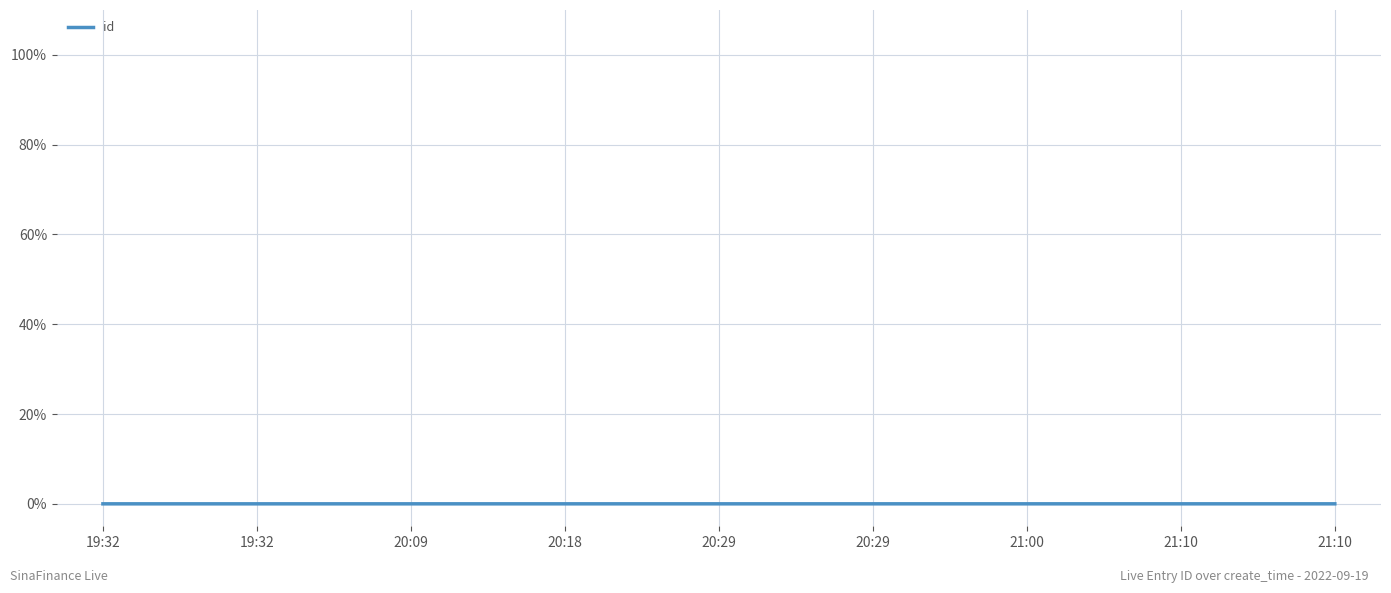

Rank the categories by value from highest to lowest.

21:10, 21:10, 21:00, 20:29, 20:29, 20:18, 20:09, 19:32, 19:32